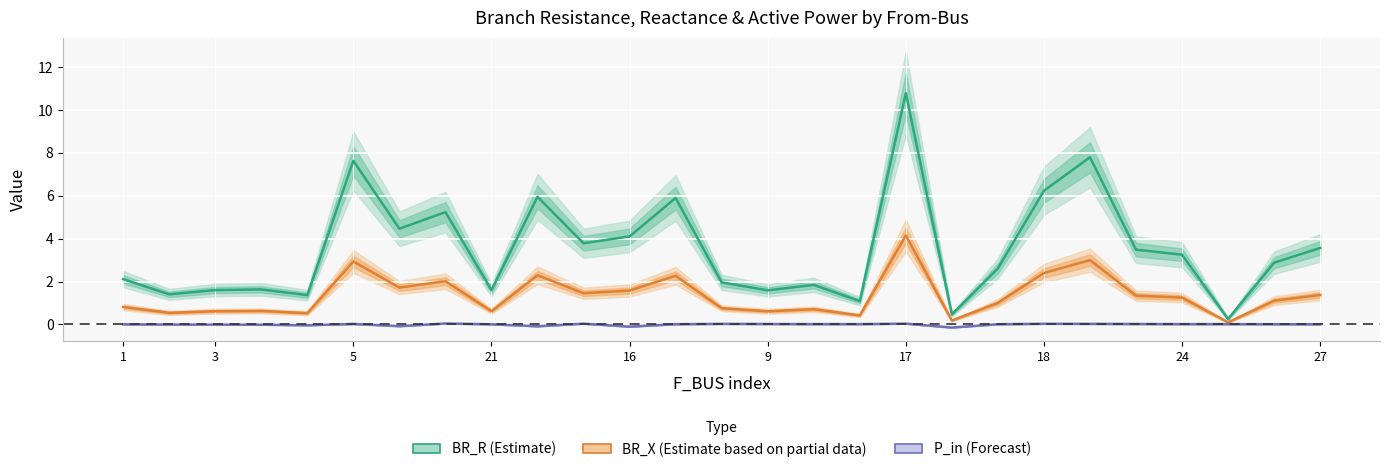

Which series has the widest spread of values?

BR_R (Estimate)